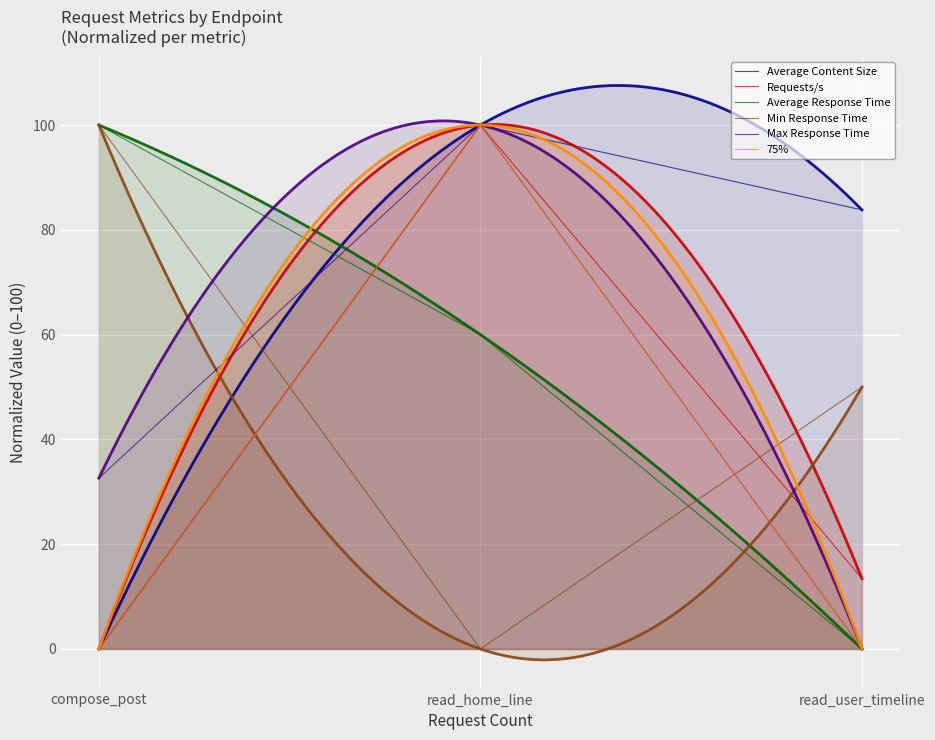

At which category is the sum across all series the highest?

read_home_line